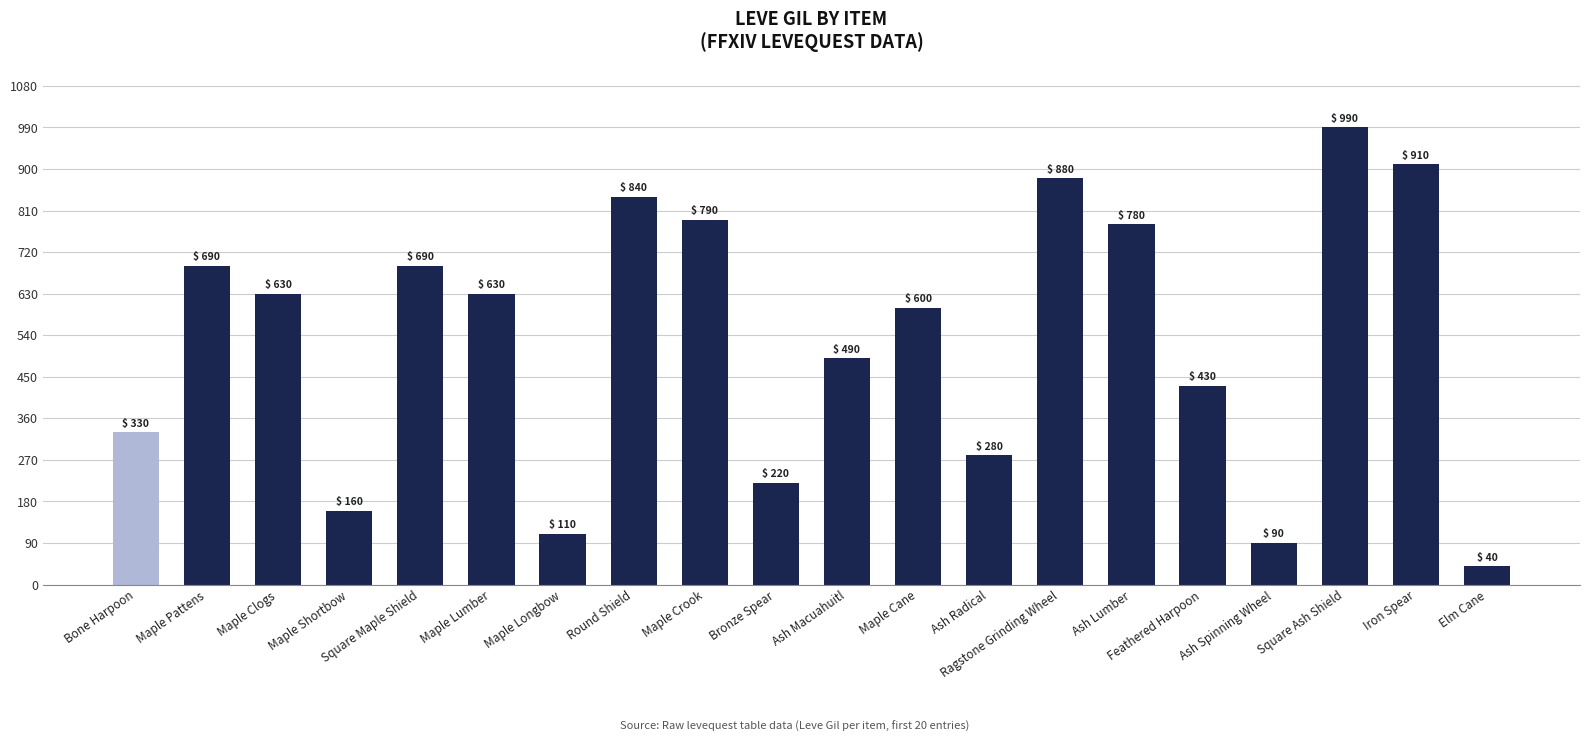

What position from the left is Maple Pattens?

2